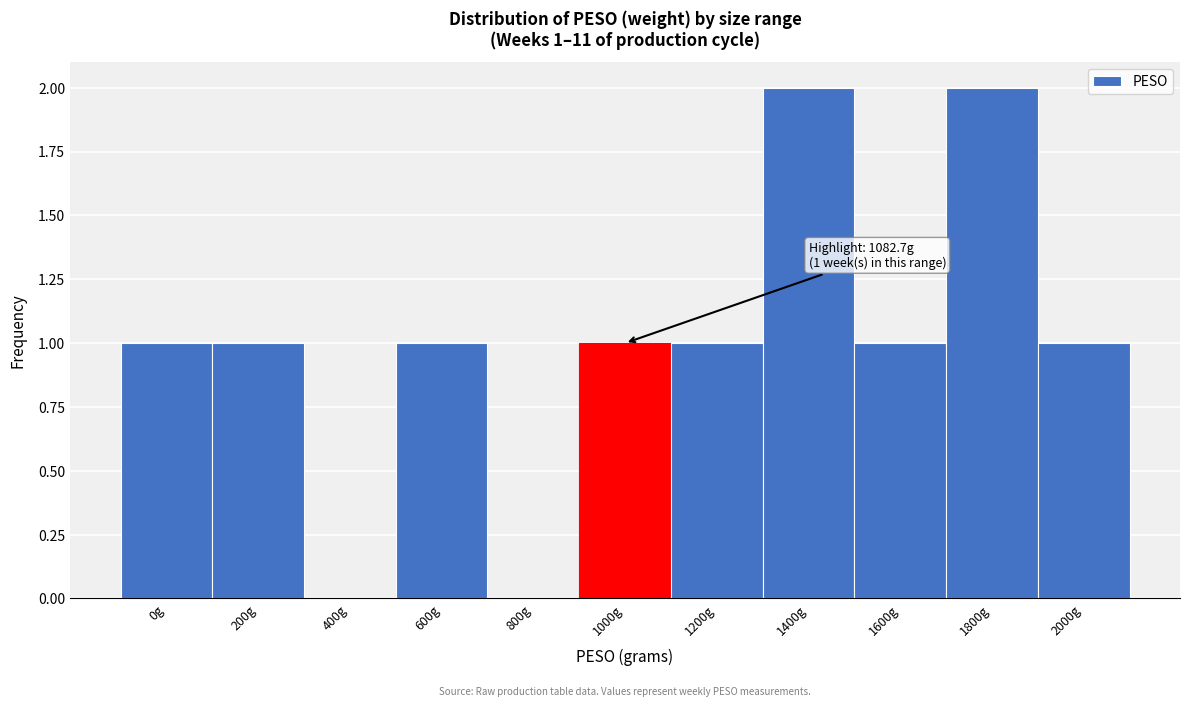

Reading left to right, list all the values displayed in this chart.

0g=1	200g=1	400g=0	600g=1	800g=0	1000g=1	1200g=1	1400g=2	1600g=1	1800g=2	2000g=1